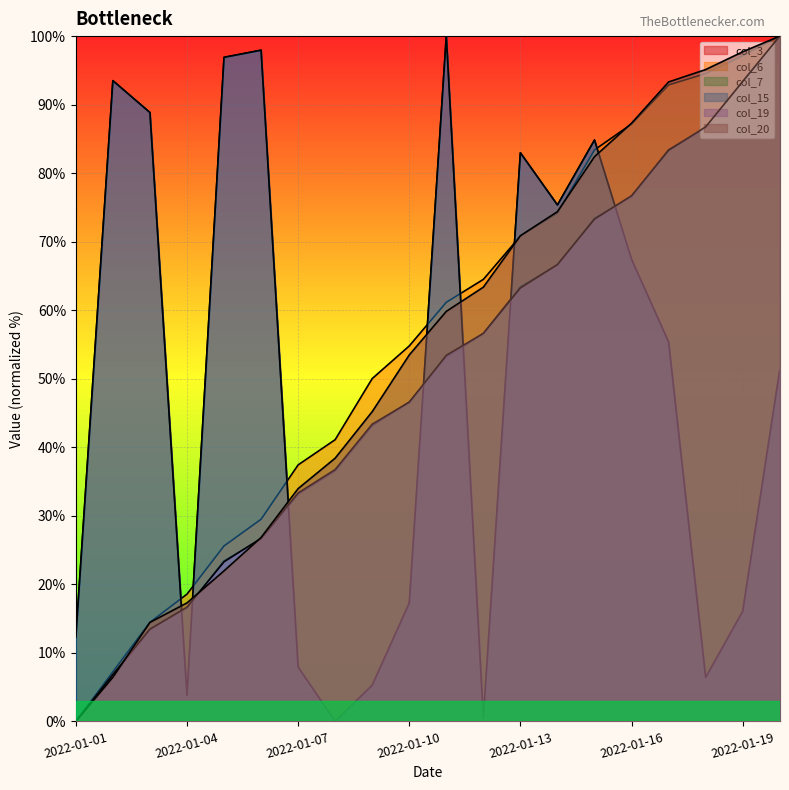

Which label corresponds to the largest value in the chart?

2022-01-11